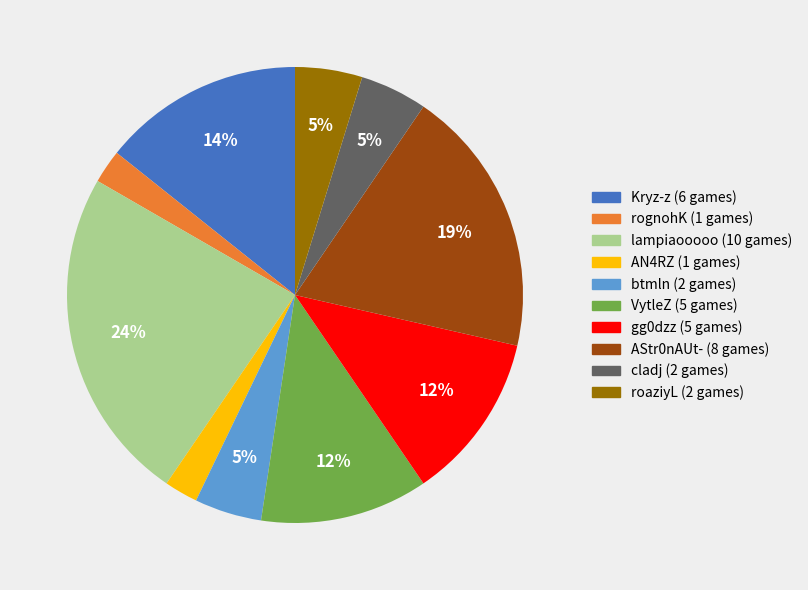

True or false: AStr0nAUt- accounts for 33% of the total.

False